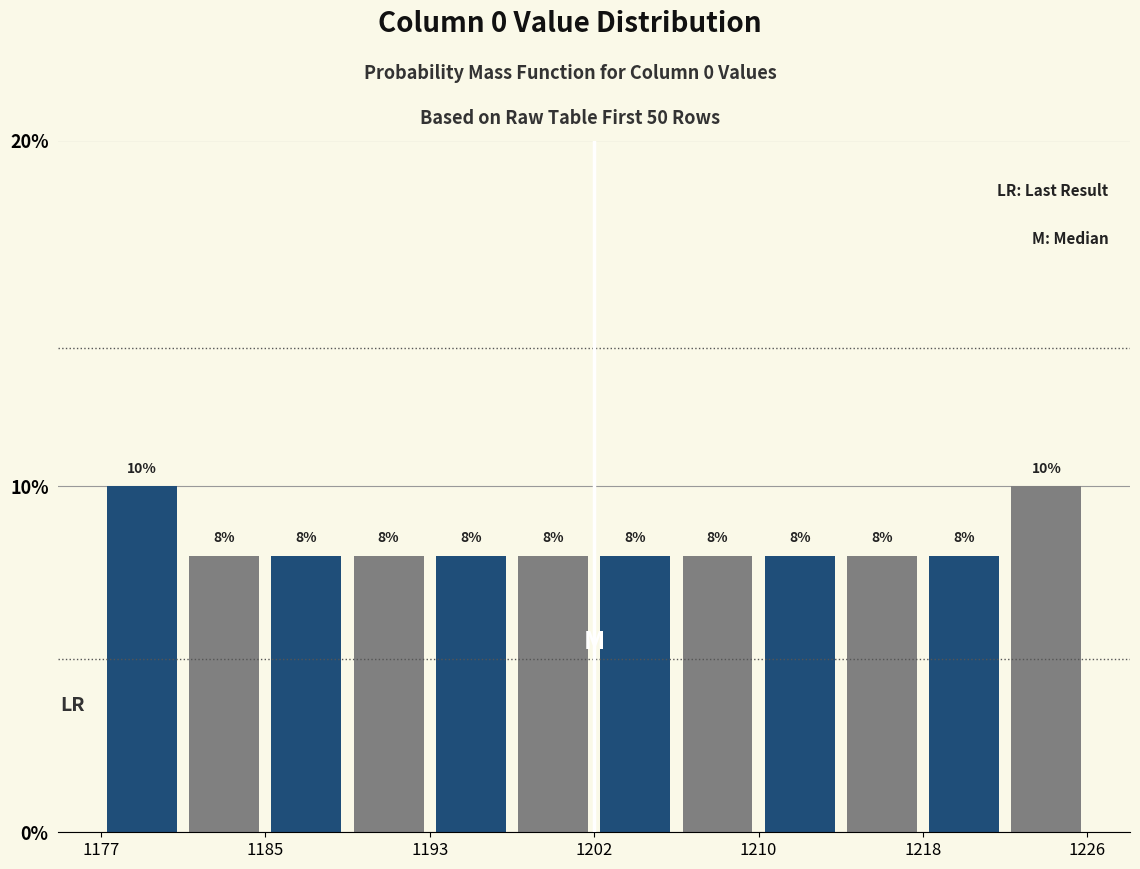

Reading left to right, transcribe this chart: for each bar, give the range it covers on the x-axis and its height. The bar edges are not printed on the chart, so give them approximately, as read against the axis.

1177 to 1181: 10
1181 to 1185: 8
1185 to 1189: 8
1189 to 1193: 8
1193 to 1197: 8
1197 to 1202: 8
1202 to 1206: 8
1206 to 1210: 8
1210 to 1214: 8
1214 to 1218: 8
1218 to 1222: 8
1222 to 1226: 10